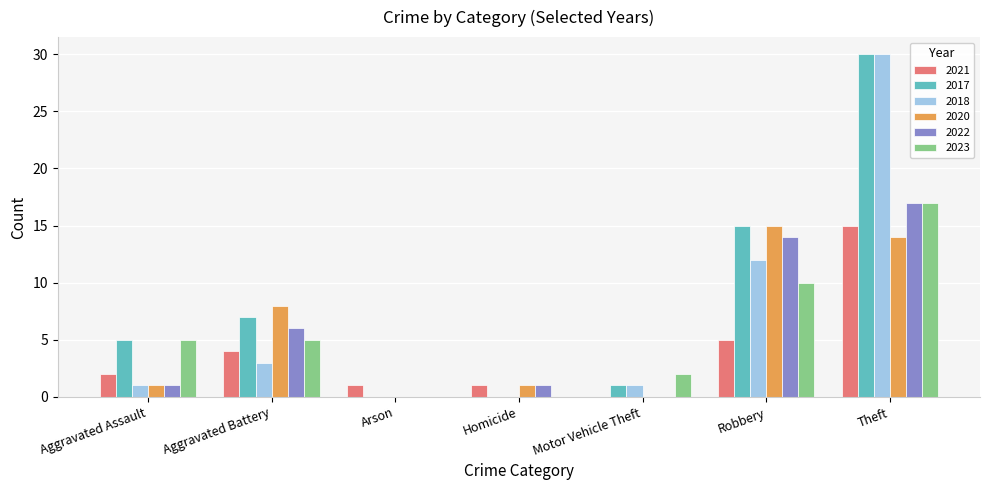

What is the sum of the 2023 values at Aggravated Battery and Theft?

22